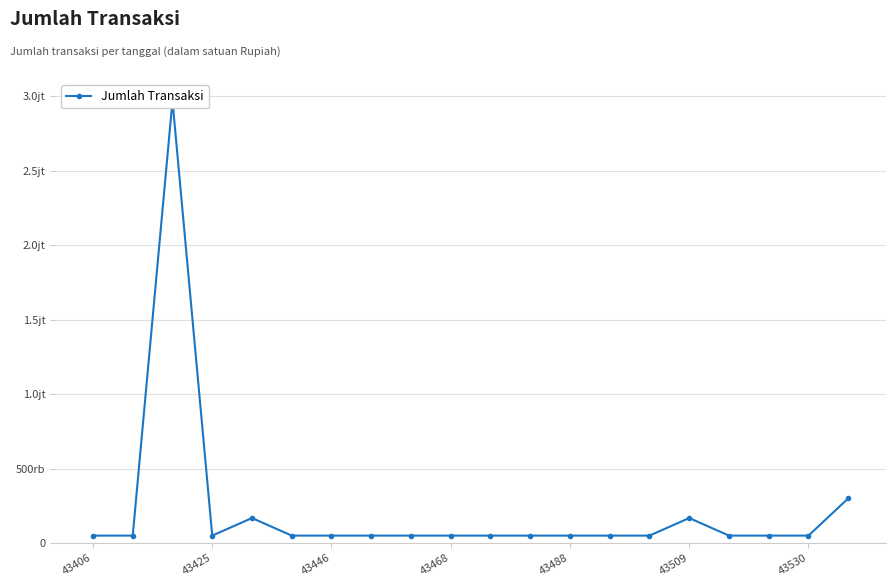

Does the chart display data point markers on the line(s)?

Yes